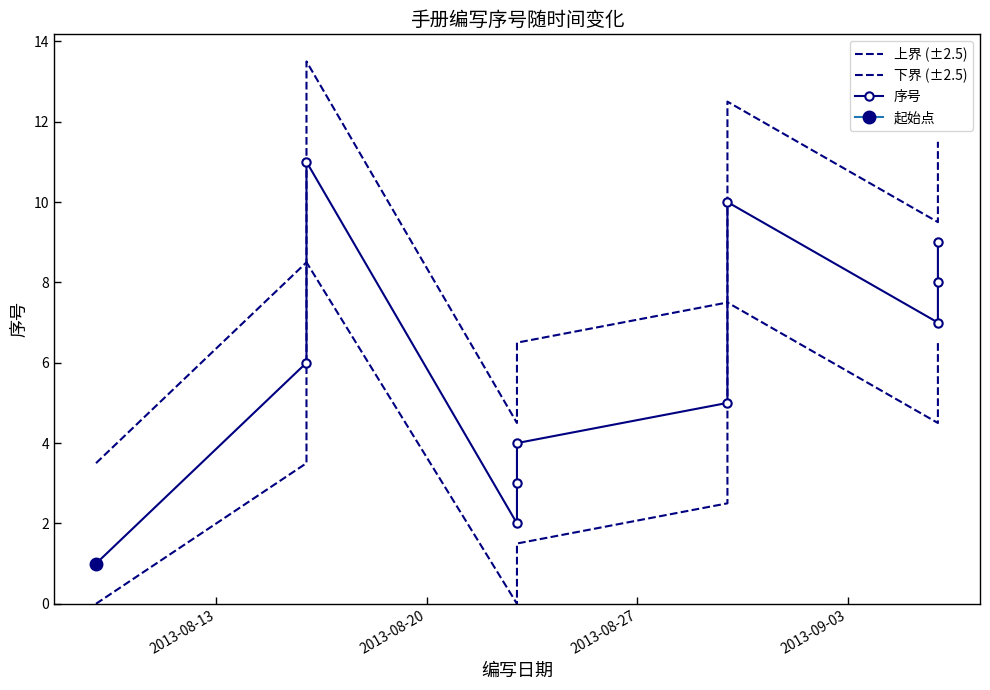

True or false: 下界 (±2.5) has more than 2 interior local peaks.

False